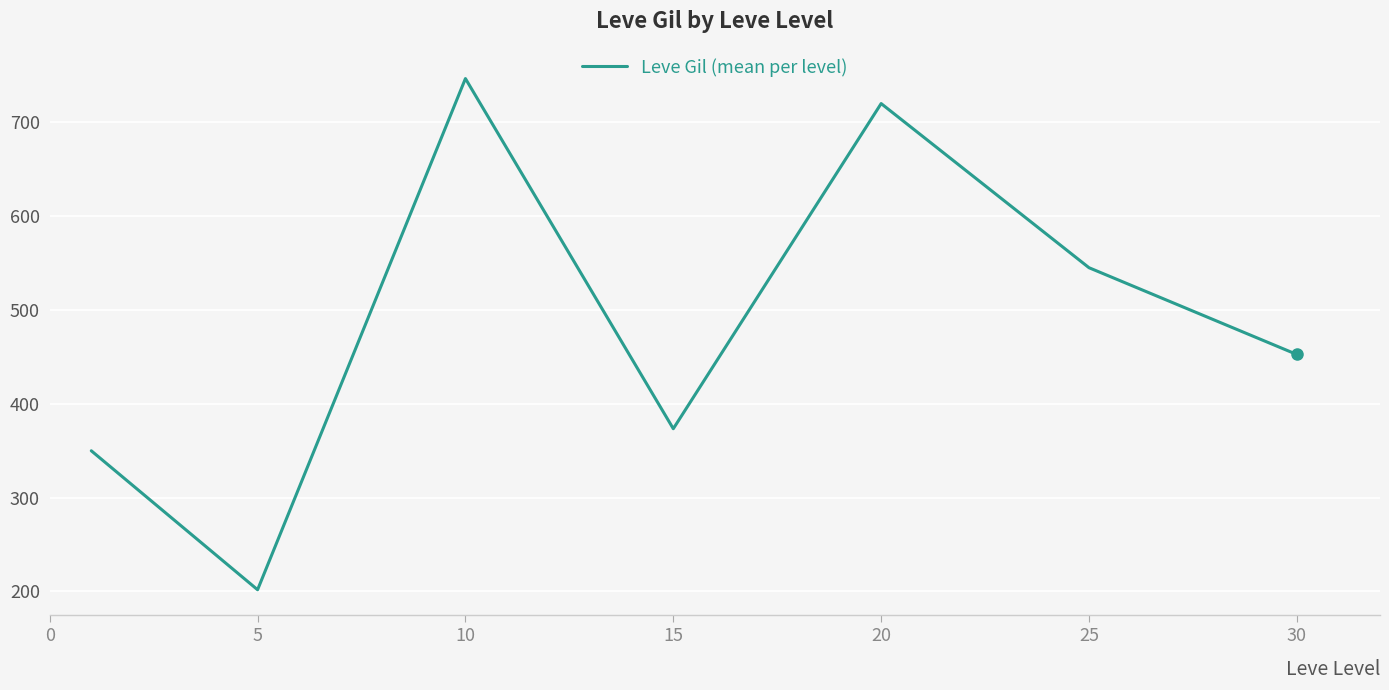

True or false: there are more than 2 points higher than both neighbors.

False